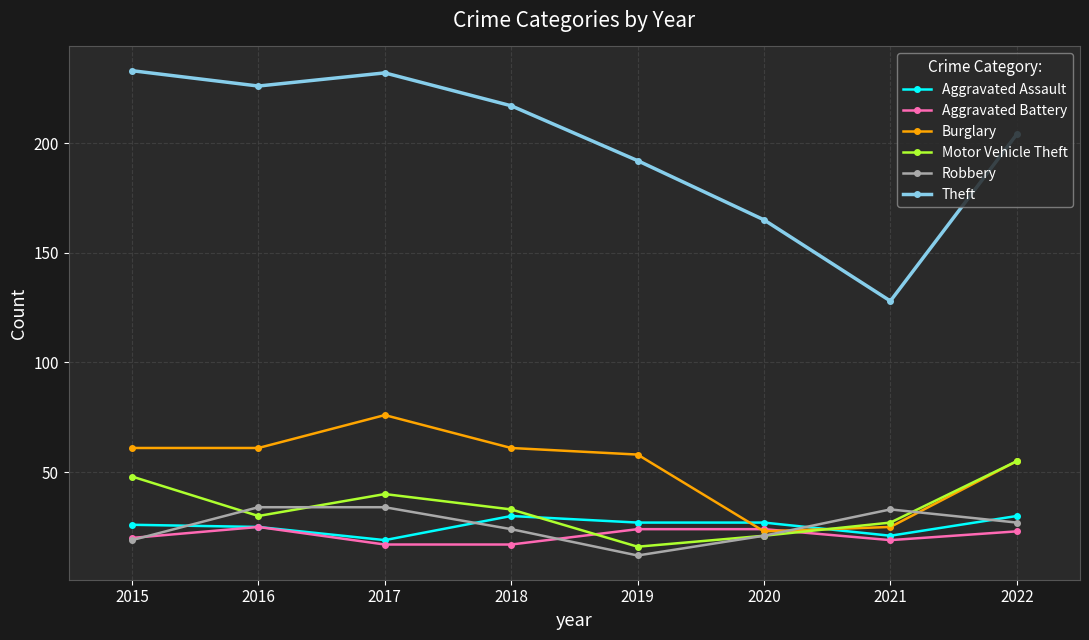

What is the maximum value for Aggravated Battery?

25